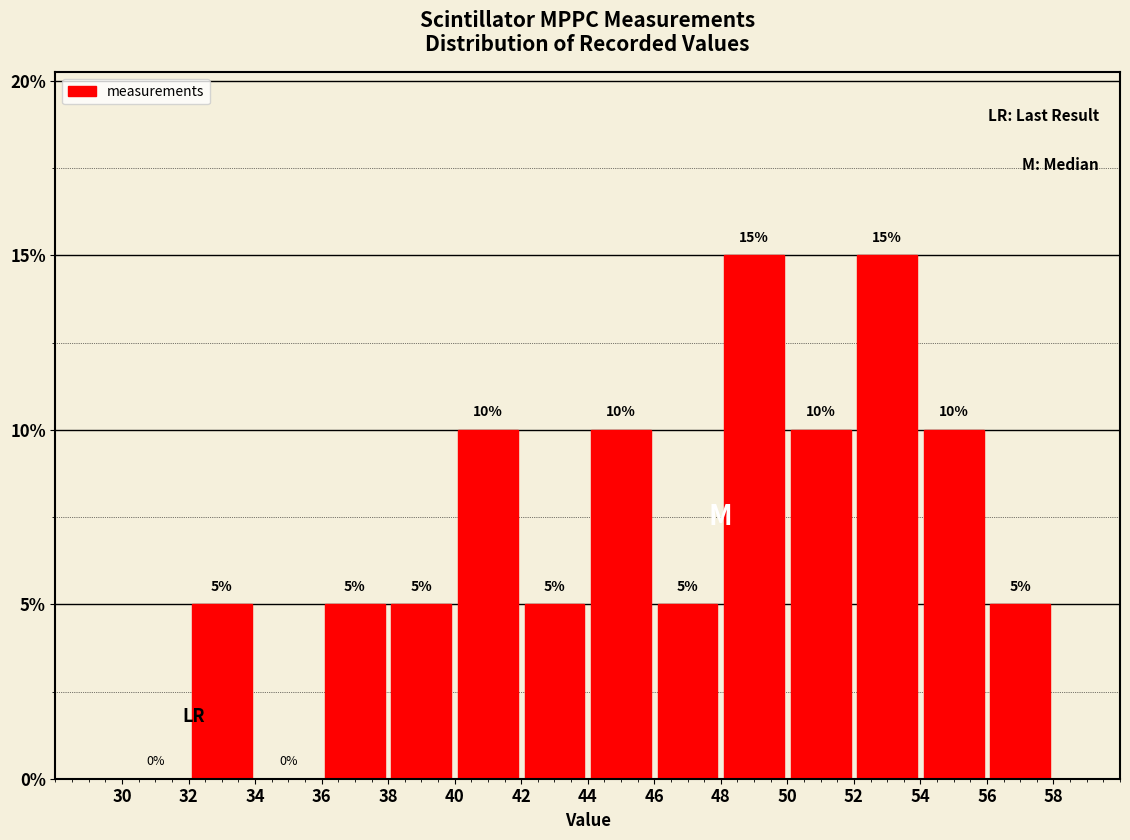

Reading left to right, transcribe this chart: for each bar, give the range it covers on the x-axis and its height.

30 to 32: 0
32 to 34: 5
34 to 36: 0
36 to 38: 5
38 to 40: 5
40 to 42: 10
42 to 44: 5
44 to 46: 10
46 to 48: 5
48 to 50: 15
50 to 52: 10
52 to 54: 15
54 to 56: 10
56 to 58: 5